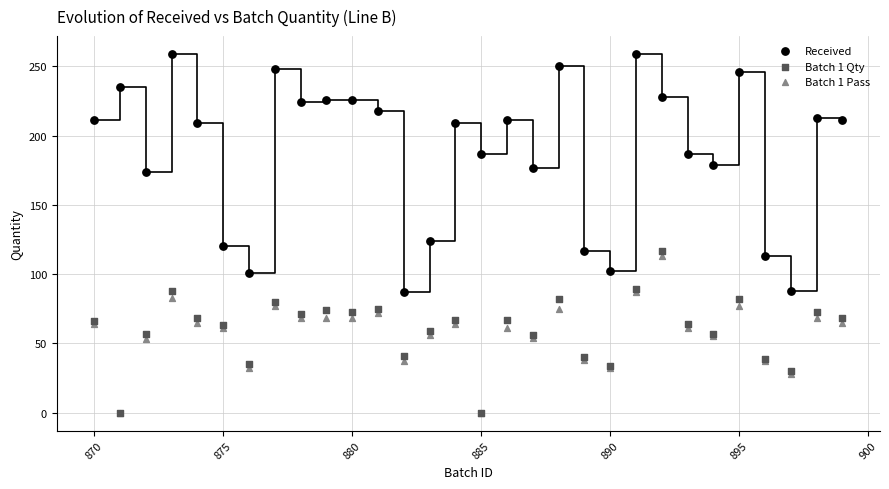

Across all series, what Y value is closest to 129?

124